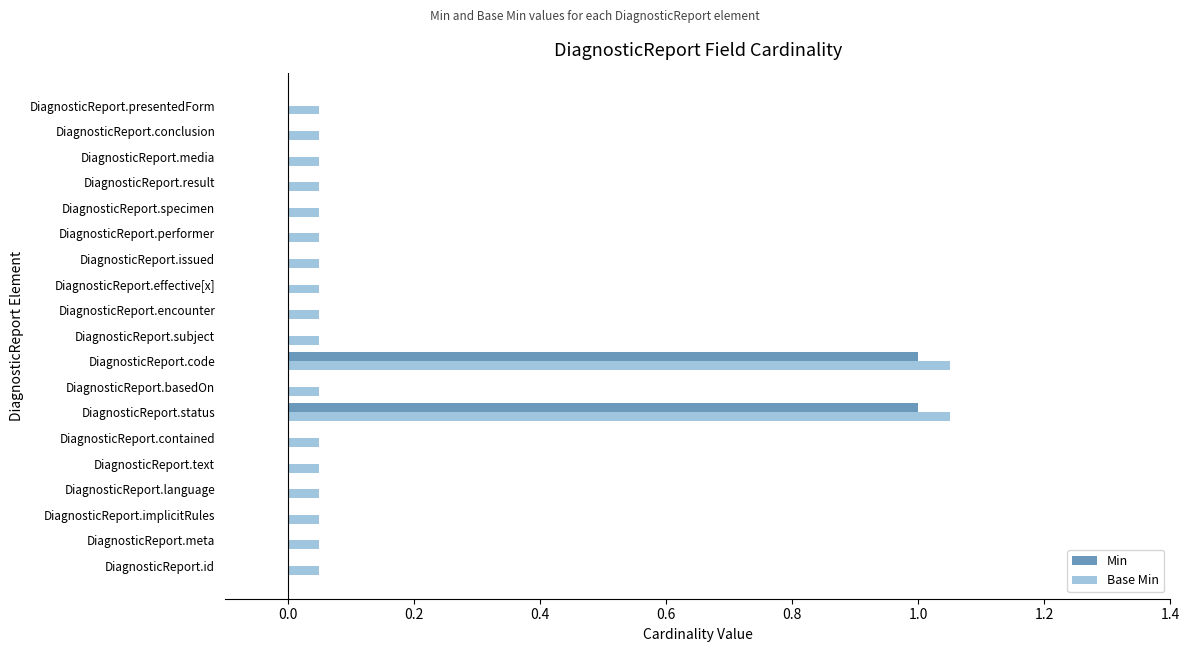

What are all the series names shown in the legend?

Min, Base Min